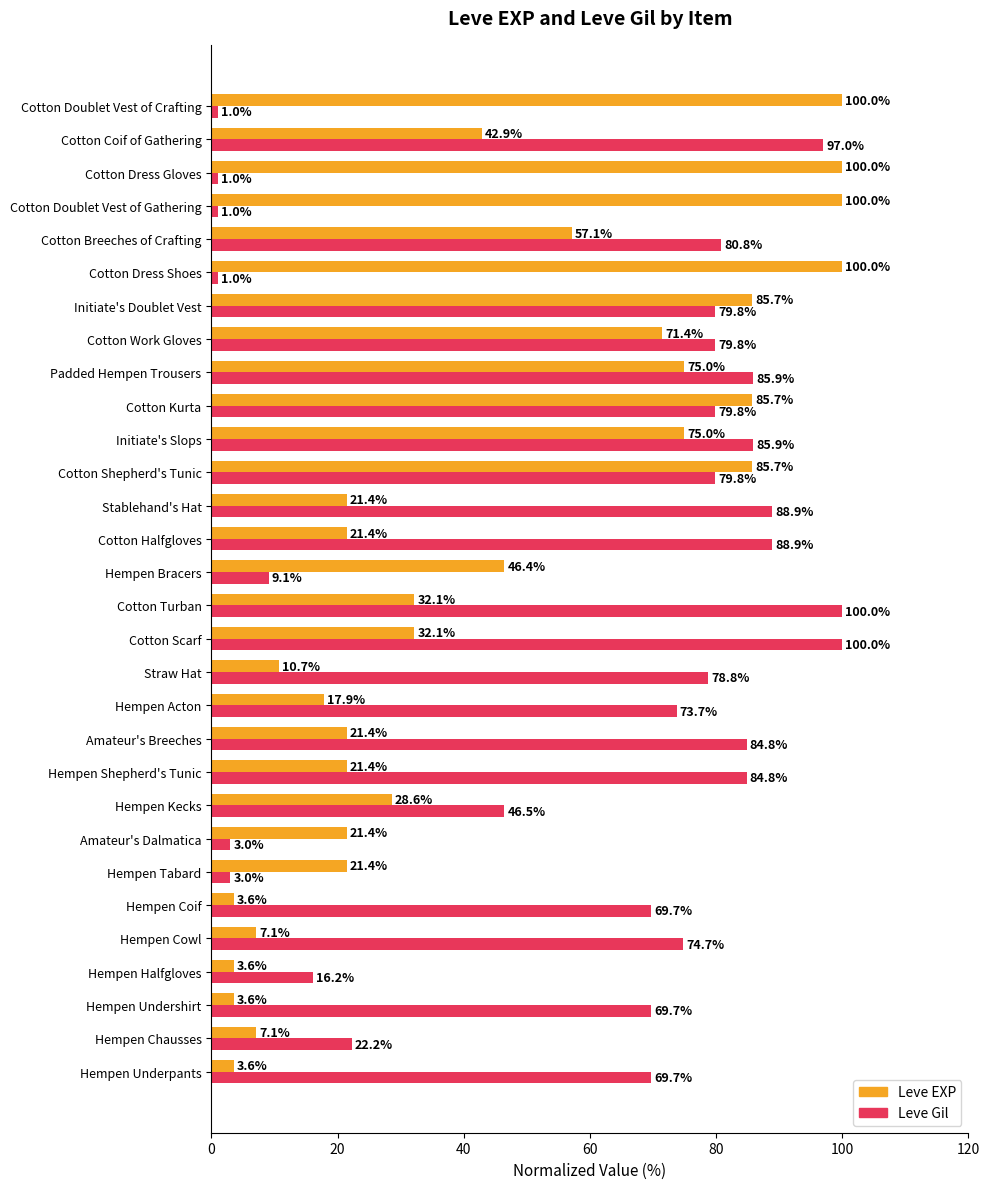

Which series has the widest spread of values?

Leve Gil